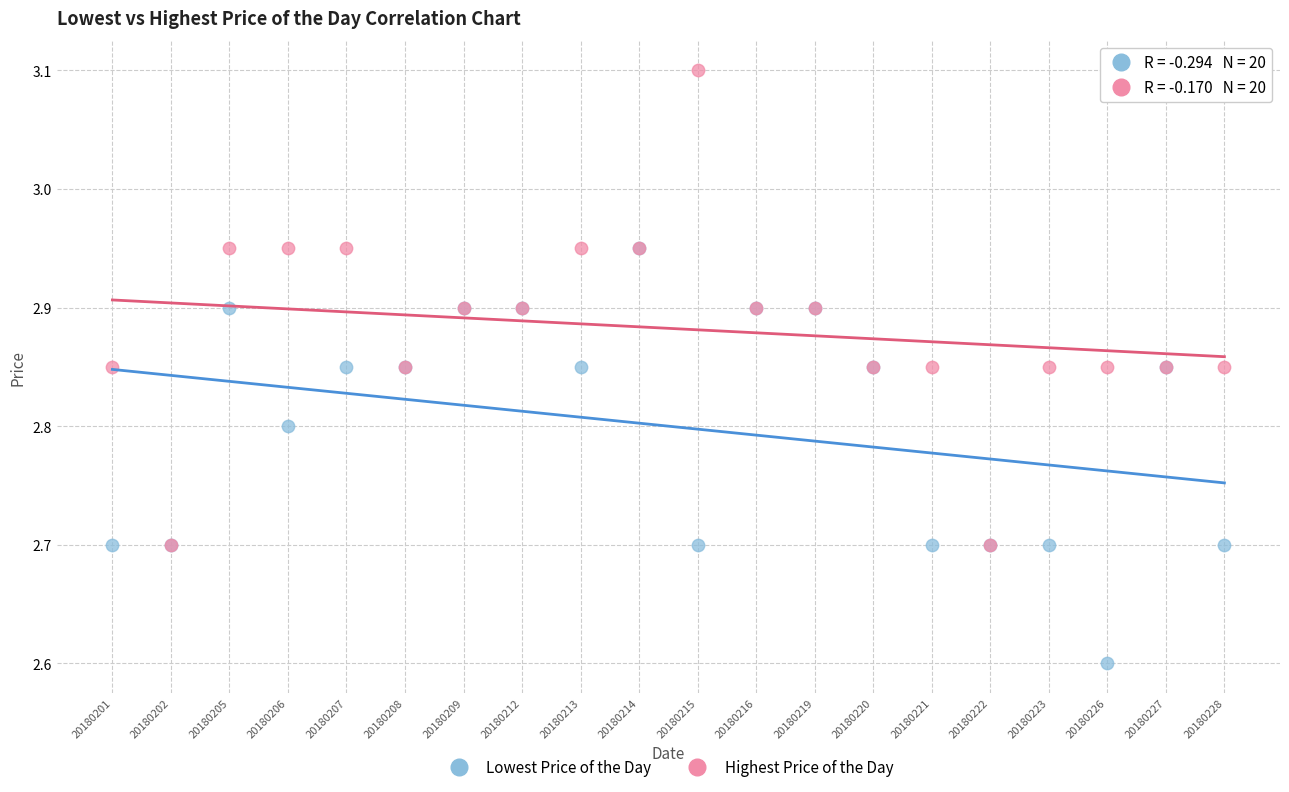

Which series has the largest Y range (max minus min)?

Highest Price of the Day